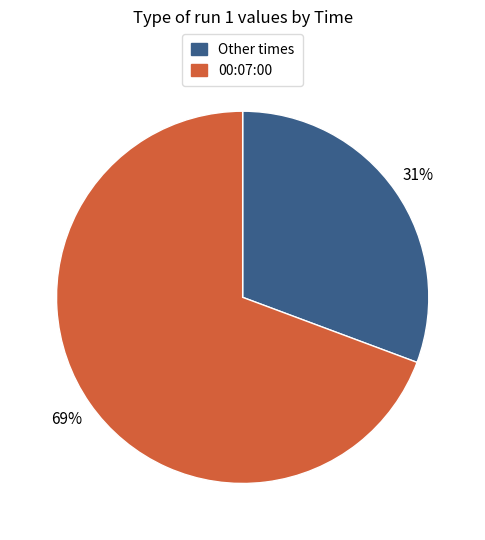

To the nearest percent, what is the average slice percentage?

50%